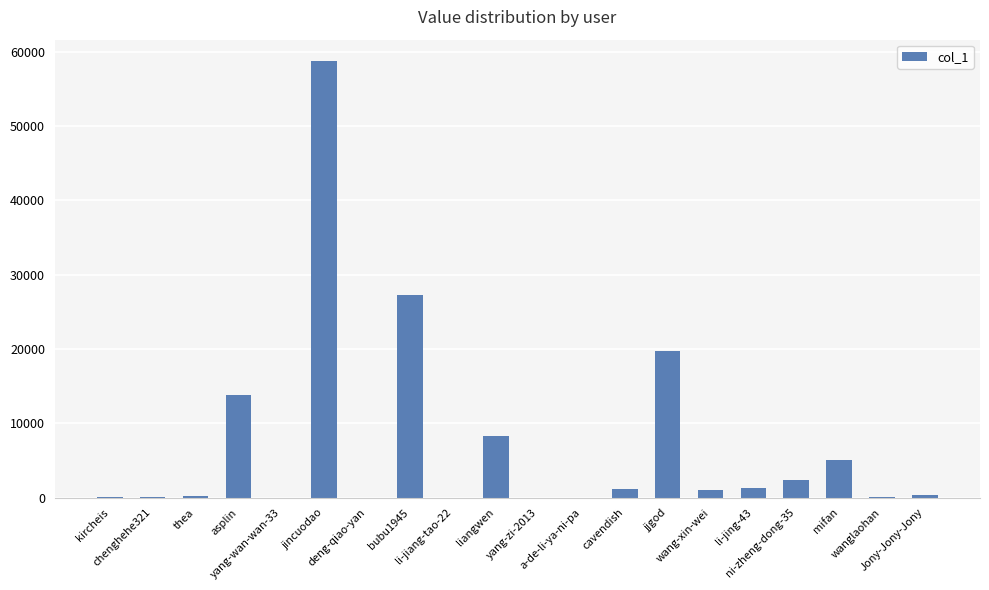

What is the sum of all values?

139324